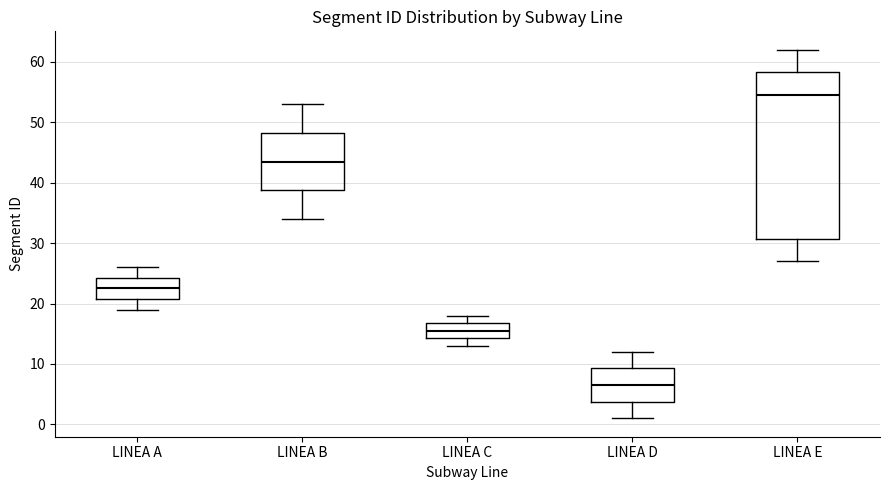

Reading left to right, transcribe this box plot: for each box, give where its median line is, the range the box spans, and where its two whiskers end, as read against the y-axis. The values are not printed on the chart, so give them approximately, as read against the axis.

LINEA A: median 23, box 21 to 24, whiskers 19 to 26
LINEA B: median 44, box 39 to 48, whiskers 34 to 53
LINEA C: median 16, box 14 to 17, whiskers 13 to 18
LINEA D: median 7, box 4 to 9, whiskers 1 to 12
LINEA E: median 55, box 31 to 58, whiskers 27 to 62